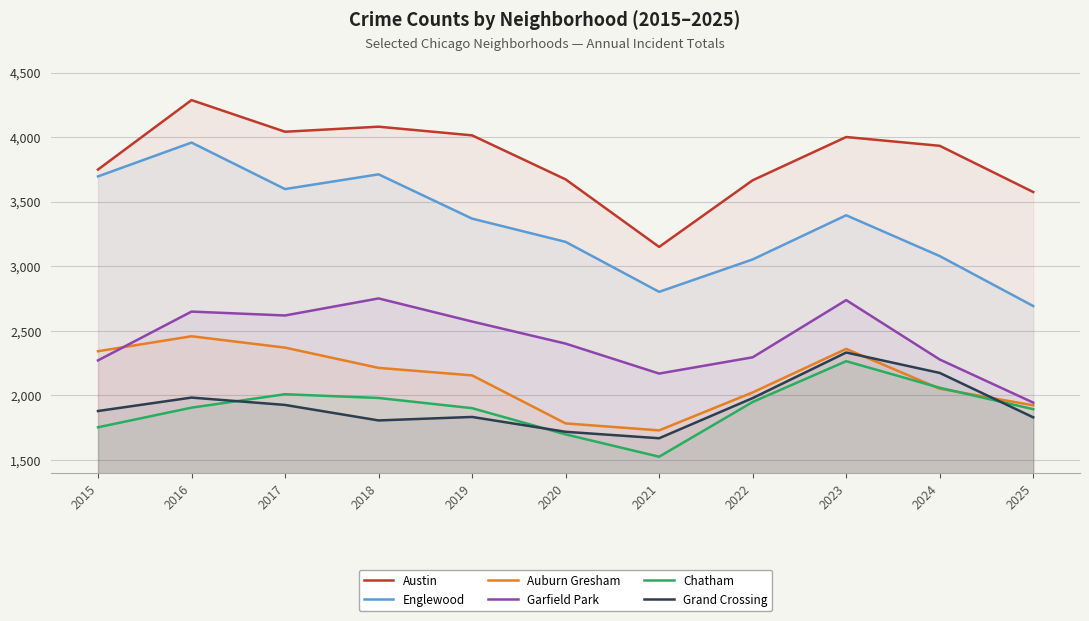

How many data points does each series have?

11